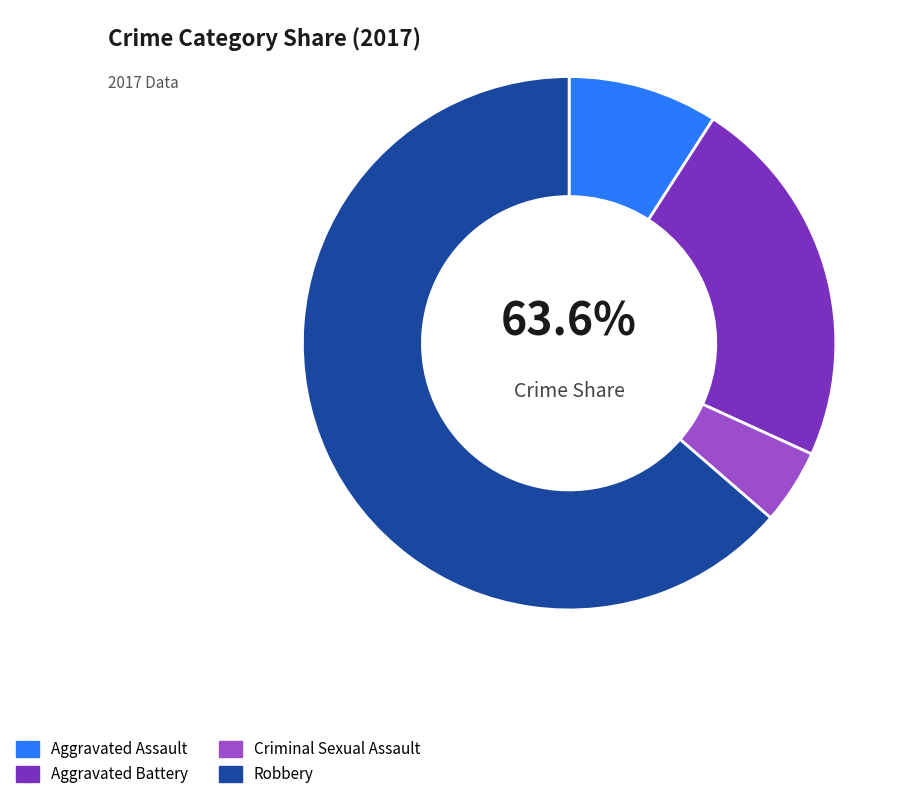

True or false: Robbery accounts for 57% of the total.

False